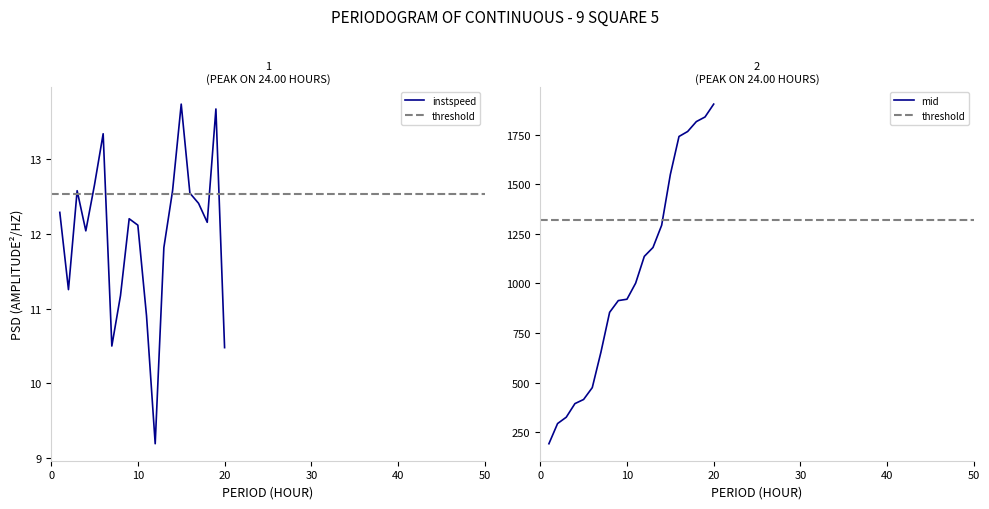

At how many categories does at least one series exceed 1732?

5